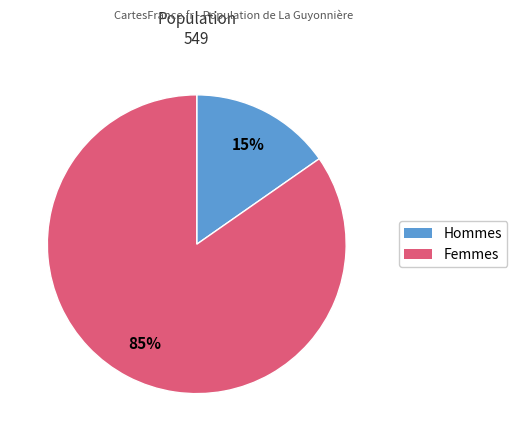

To the nearest percent, what is the average slice percentage?

50%